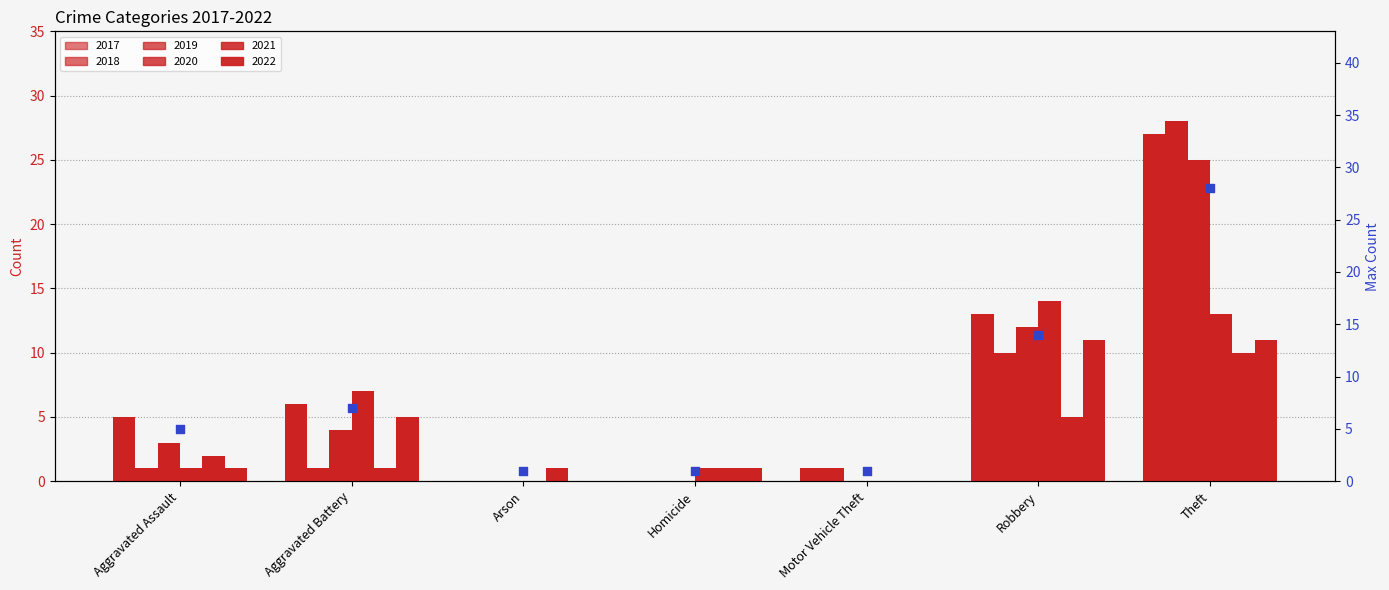

Which has a higher value, Motor Vehicle Theft or Aggravated Battery?

Aggravated Battery